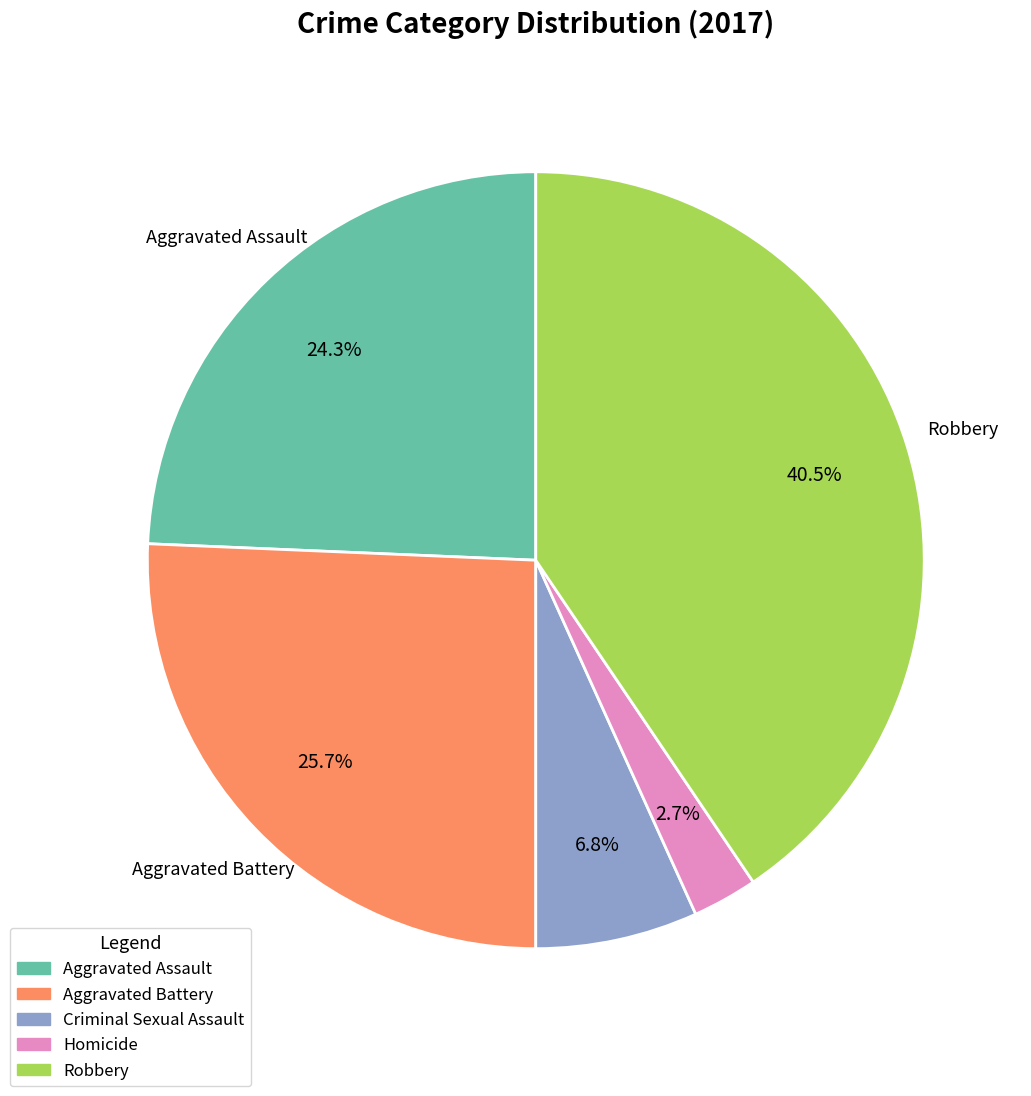

To the nearest percent, what portion does Criminal Sexual Assault represent?

7%